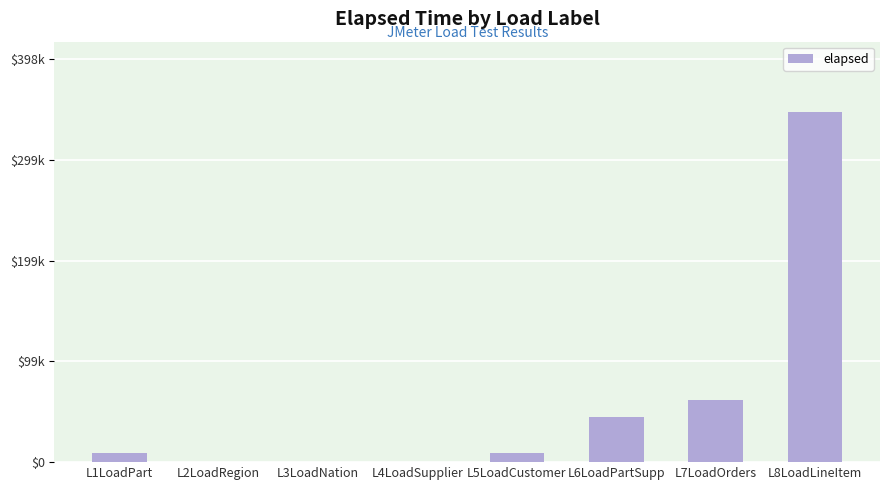

What is the difference between the maximum and minimum values?

346762